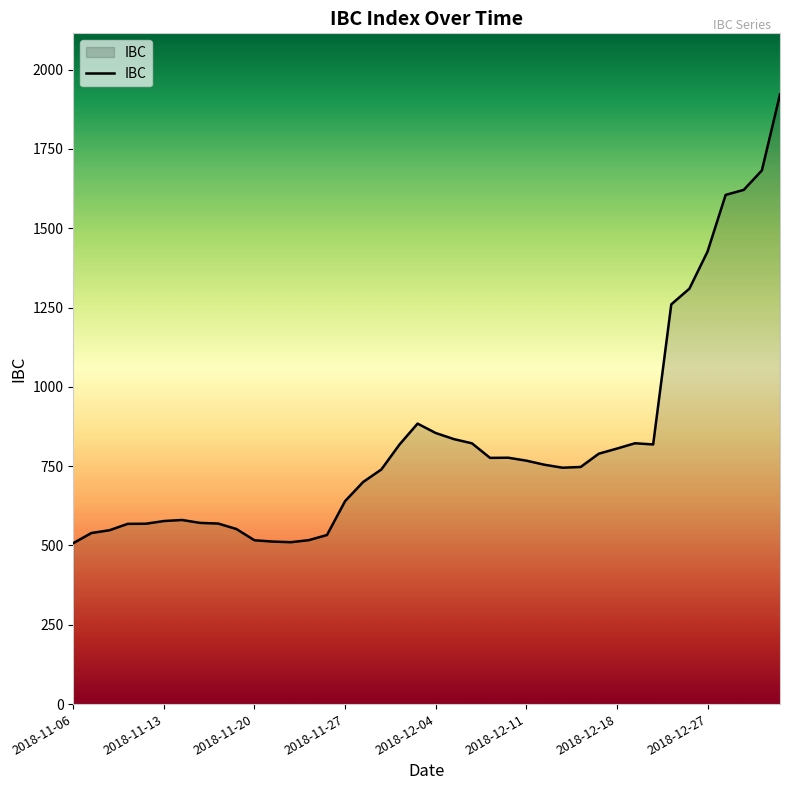

What is the greatest value displayed?

1922.4